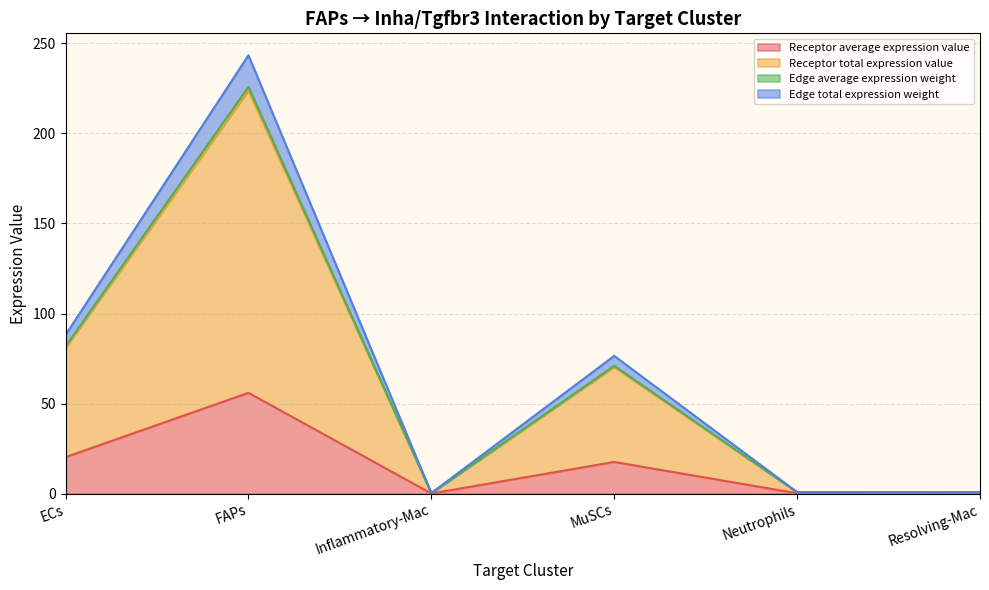

True or false: Receptor total expression value and Edge average expression weight cross at least once.

False